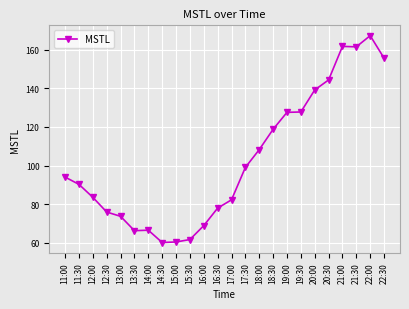

What is the value of the 3rd point from the left?

83.6